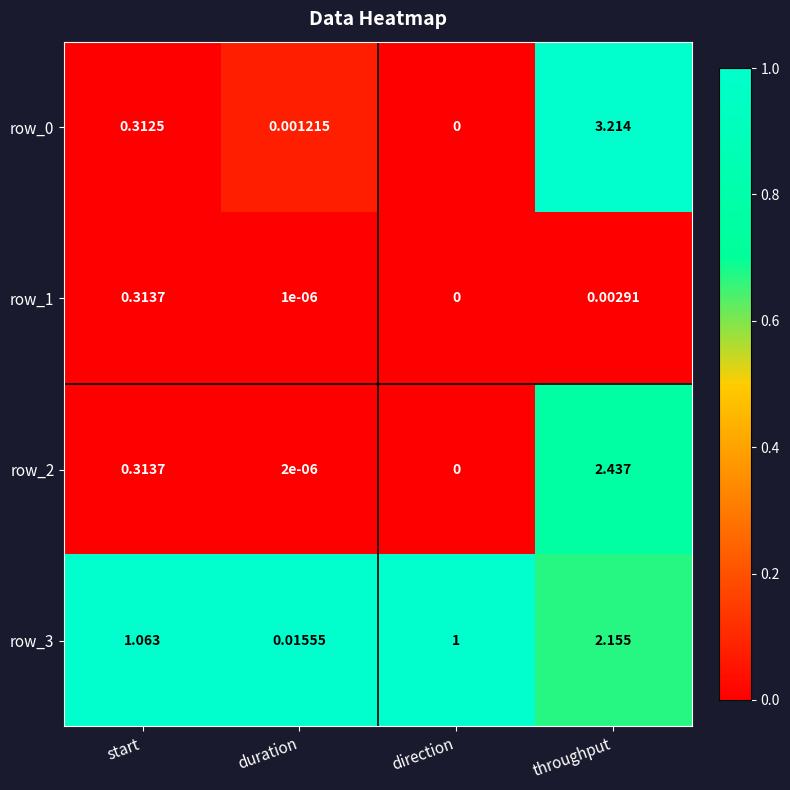

Count the number of data series in this chart.

4